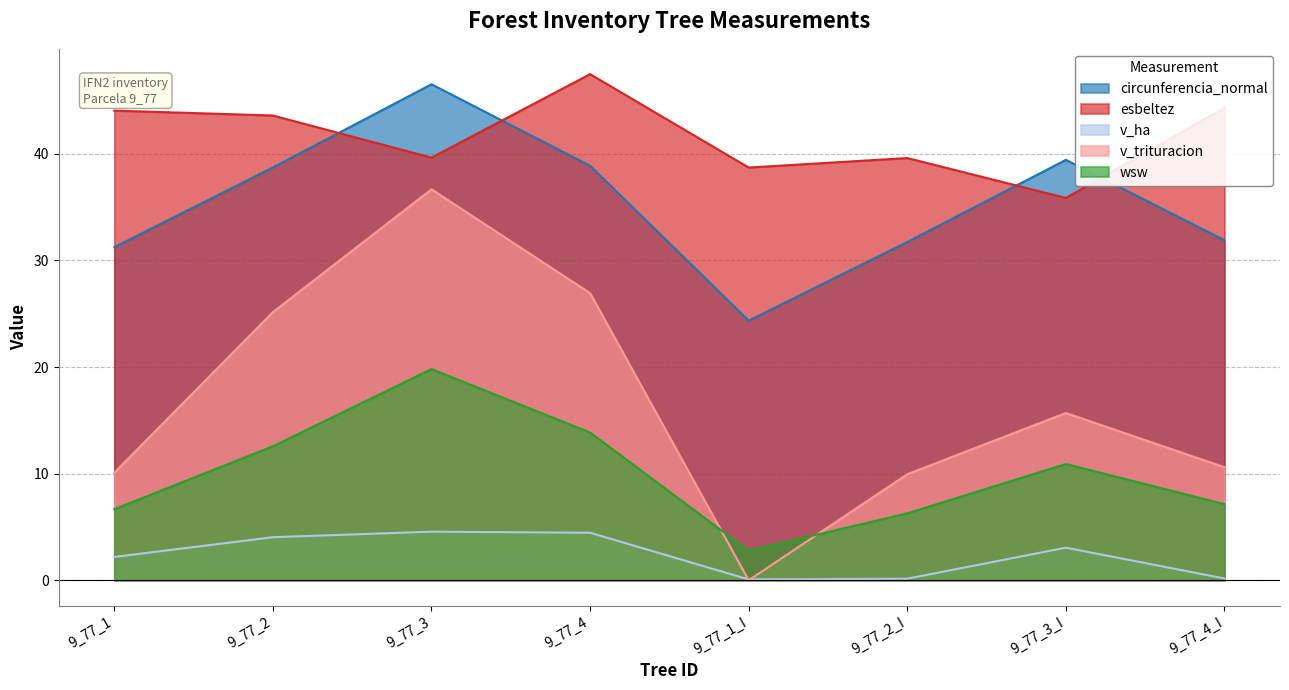

What is the label of the 1st point from the right?

9_77_4_I